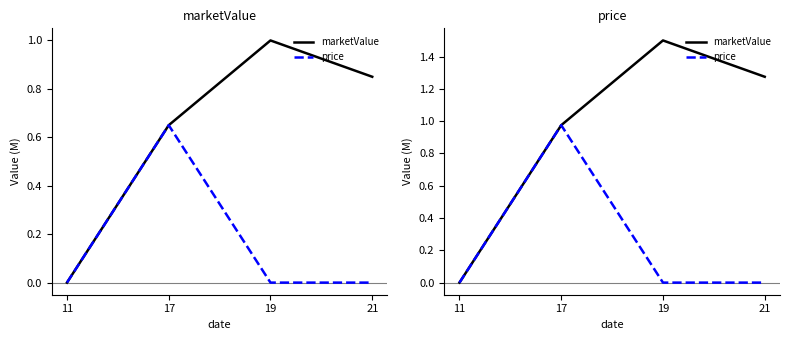

True or false: price and marketValue cross at least once.

False